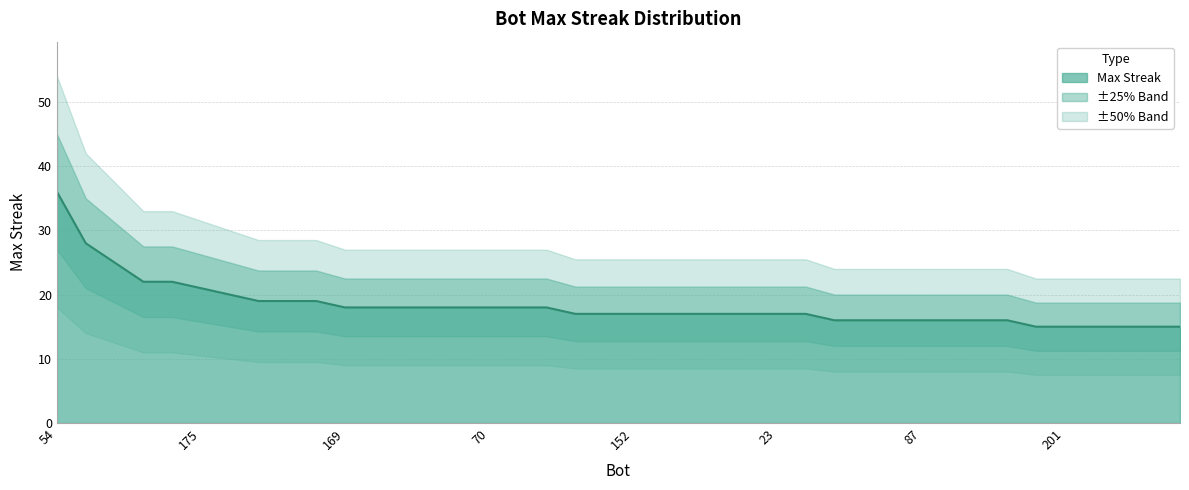

What is the value of the 12th point from the left?

18